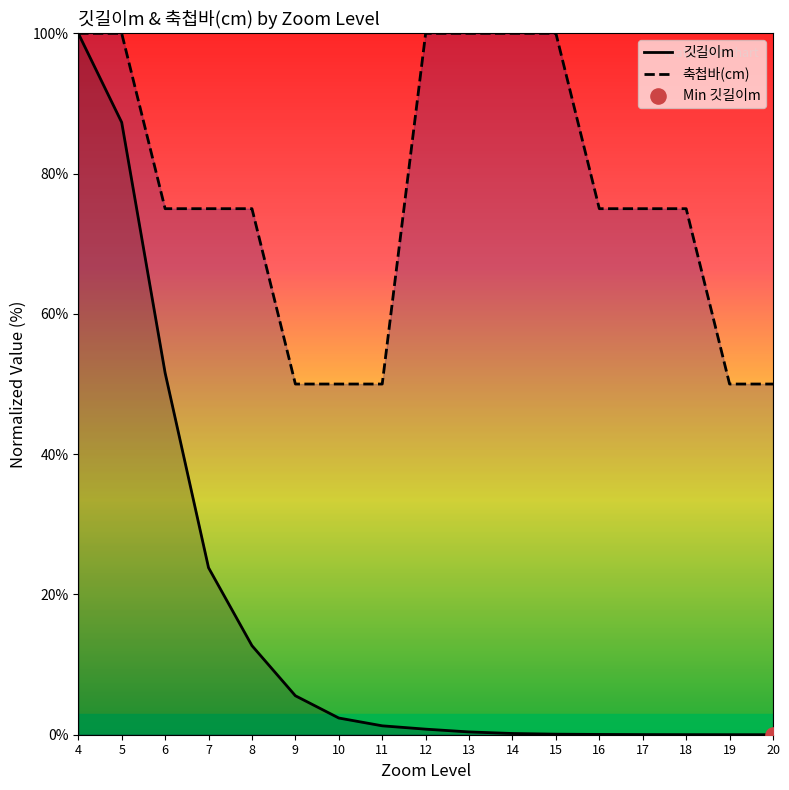

What are all the series names shown in the legend?

깃길이m, 축첩바(cm)